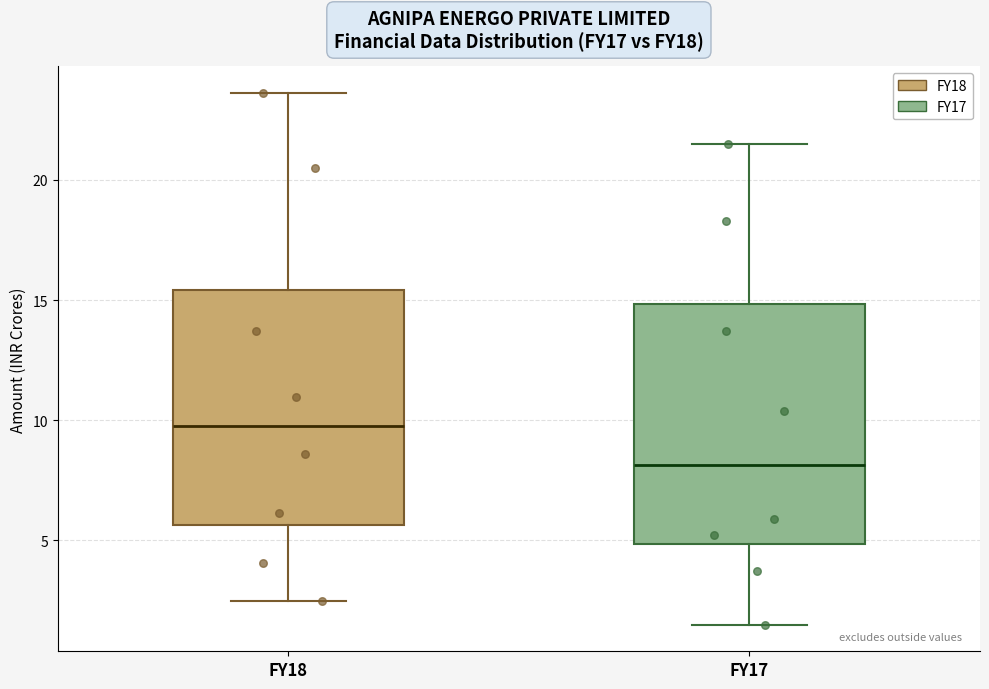

Which box's median line is the lowest?

FY17